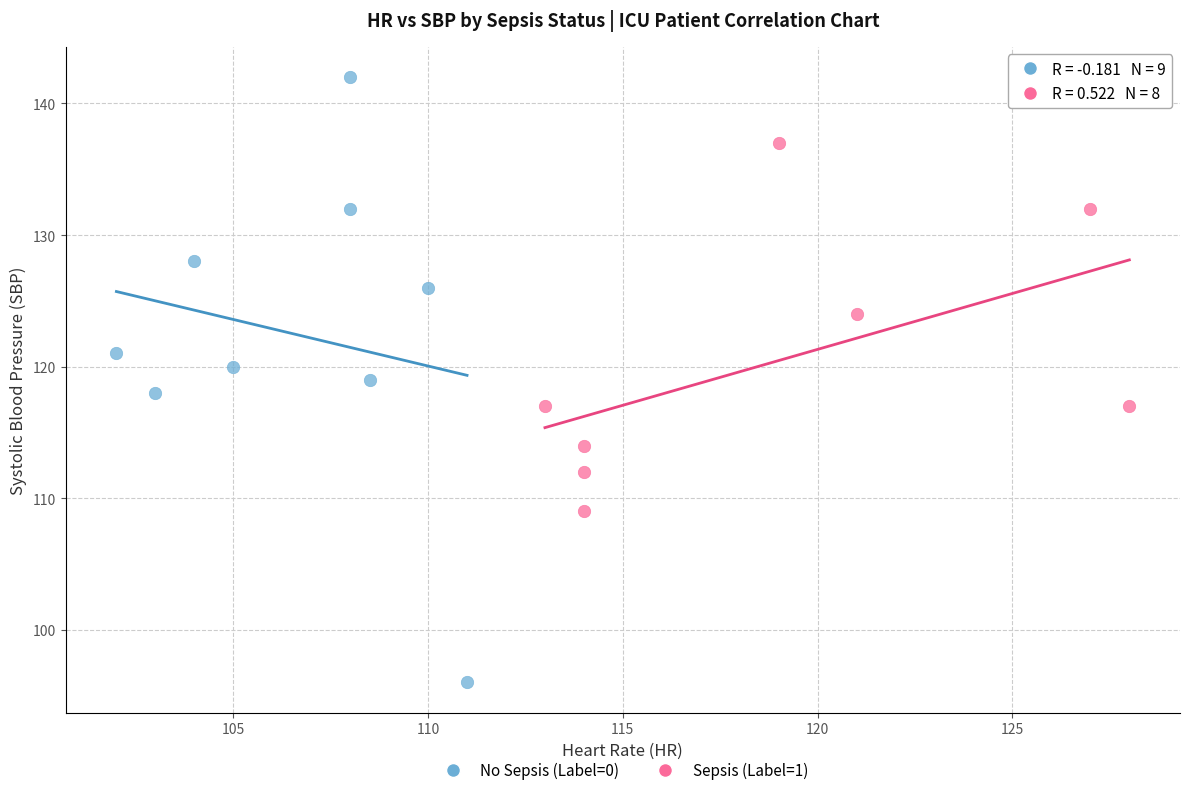

Which series has the widest spread of Y values?

No Sepsis (Label=0)